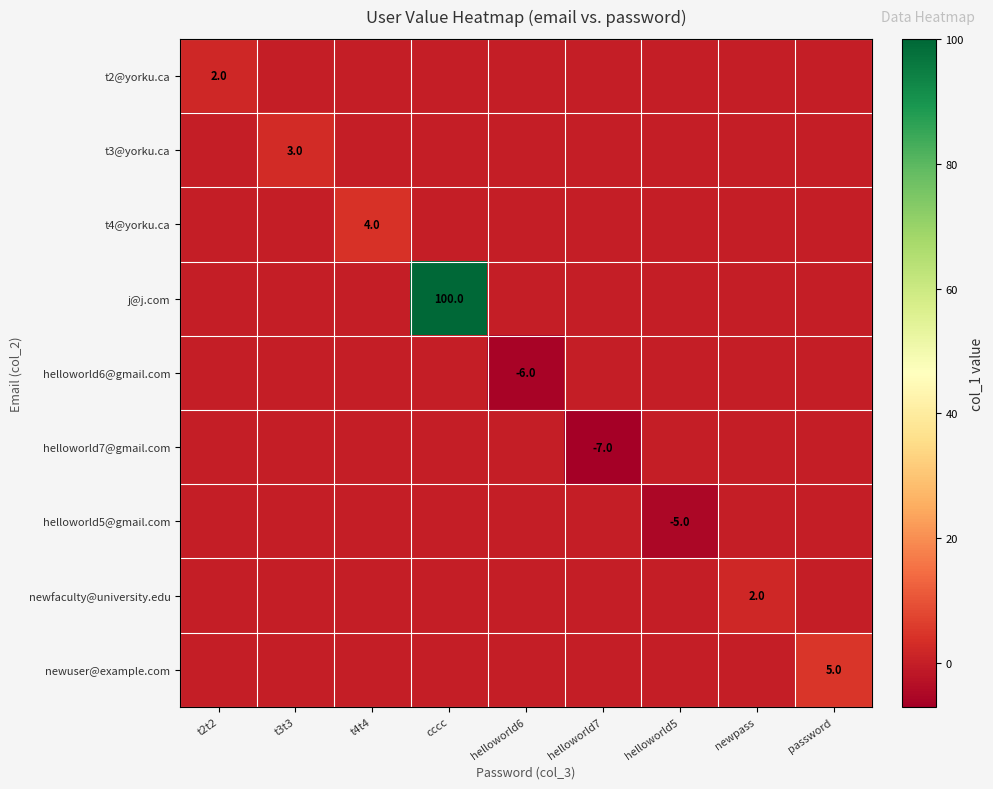

True or false: j@j.com has a value of 139 at cccc.

False